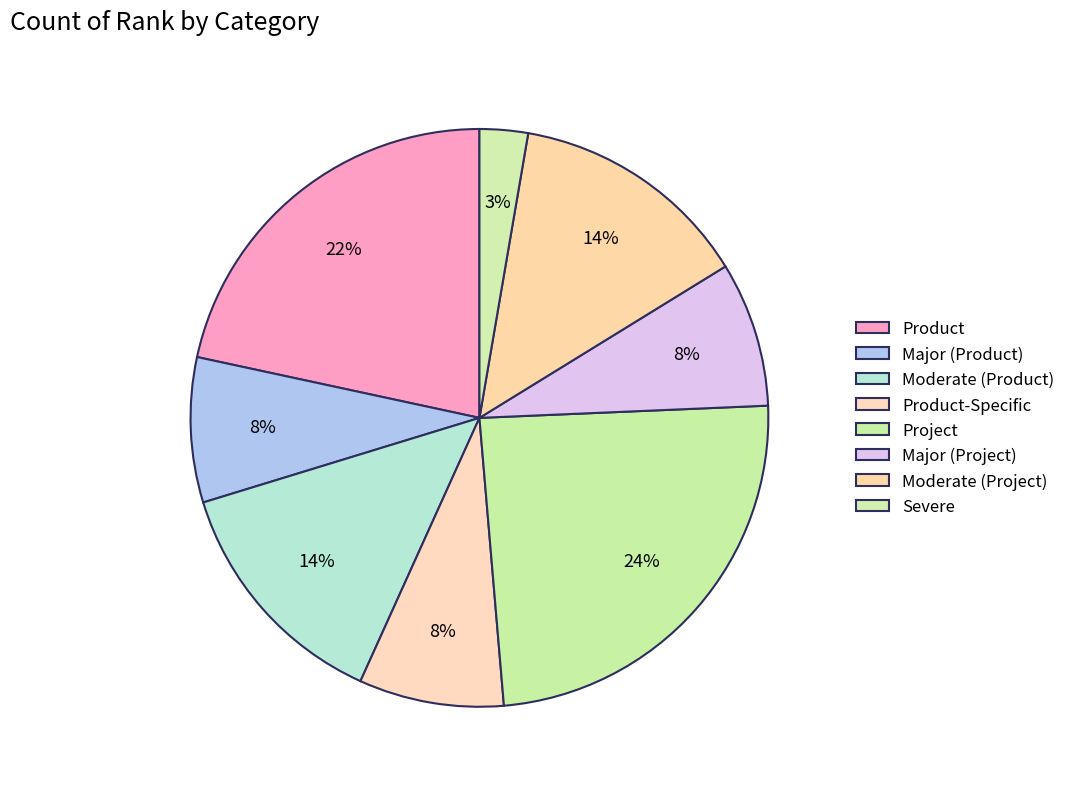

Count the number of slices in the pie.

8